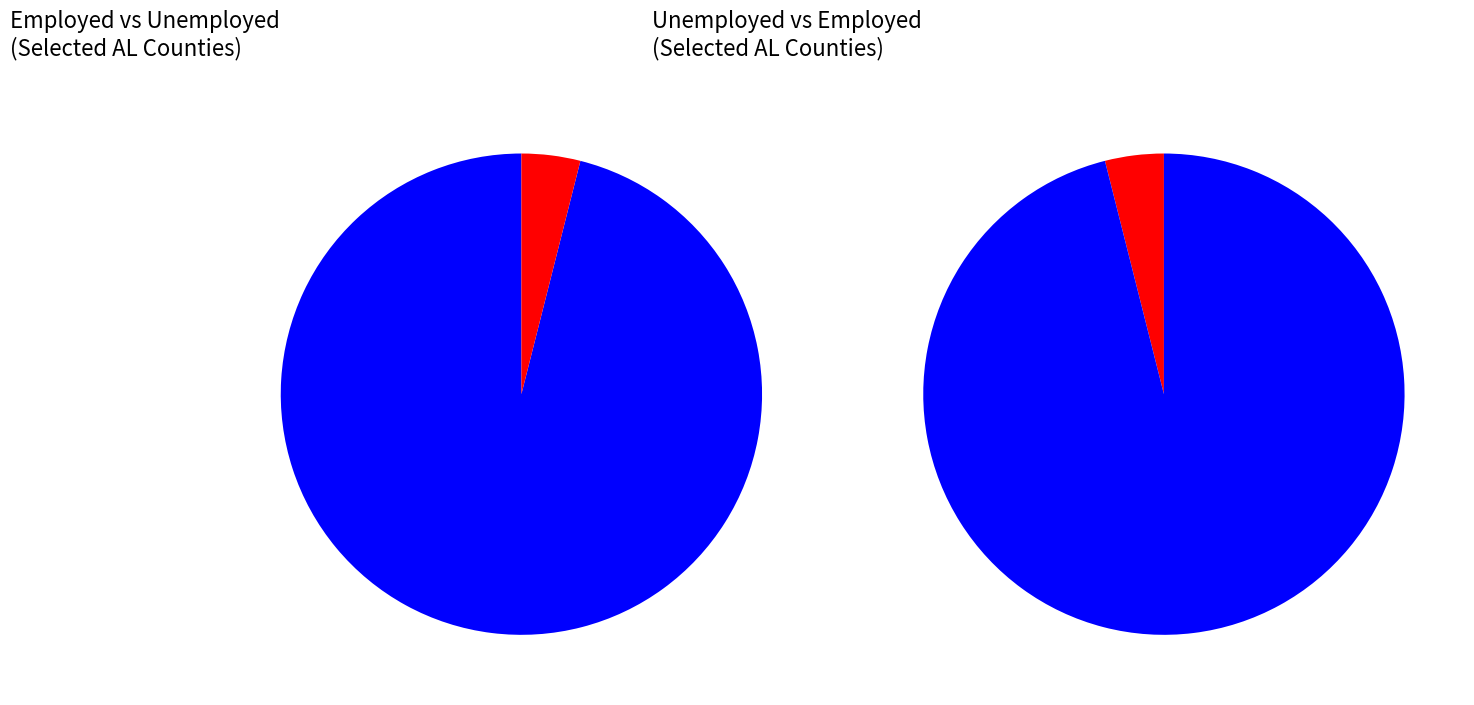

To the nearest percent, what portion does Chambers County, AL represent?

6%